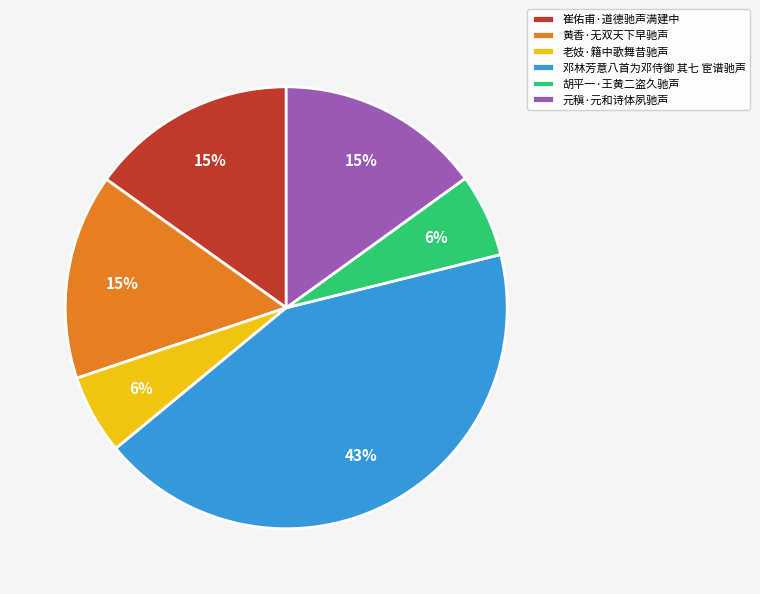

The 黄香·无双天下早驰声 slice represents 15% of the pie. True or false?

True